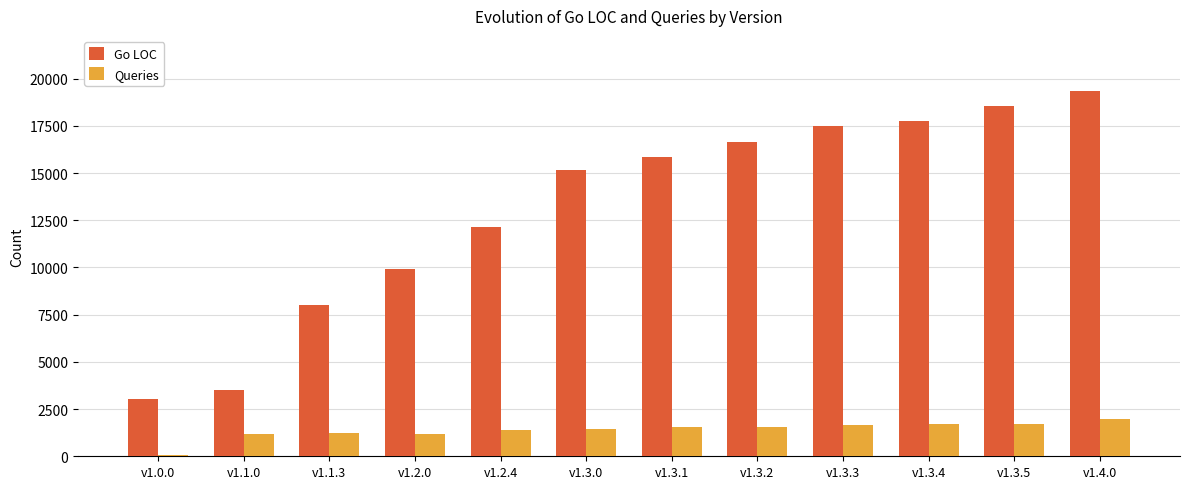

What is the sum of all Queries values?

16560